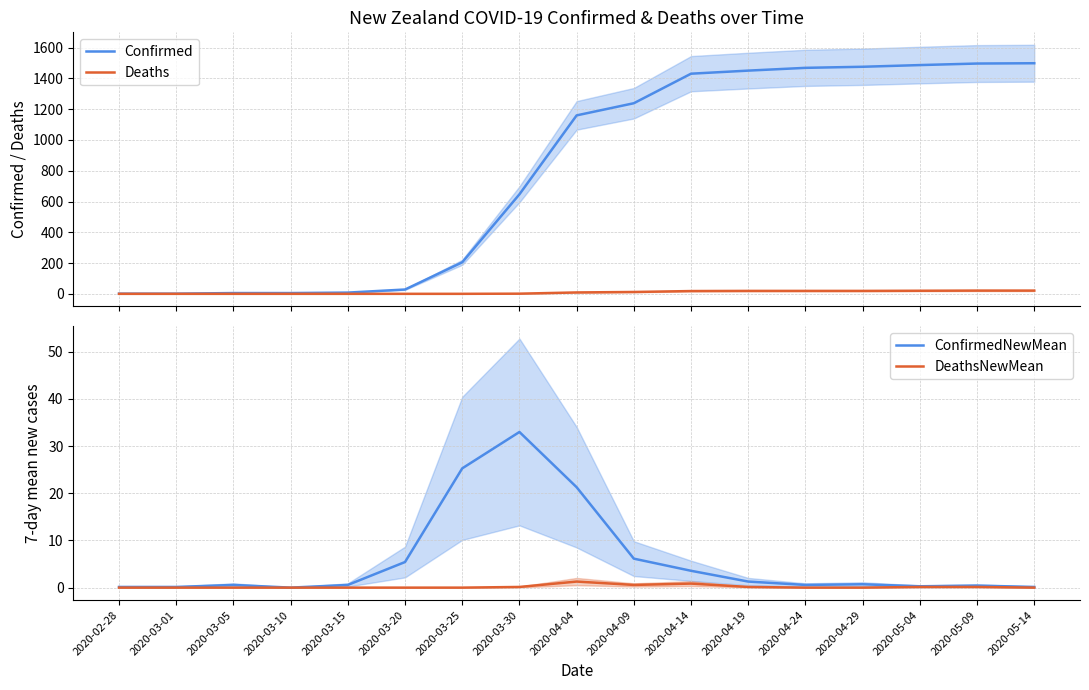

Rank the series at 2020-03-20 from lowest to highest value.

Deaths, DeathsNewMean, ConfirmedNewMean, Confirmed